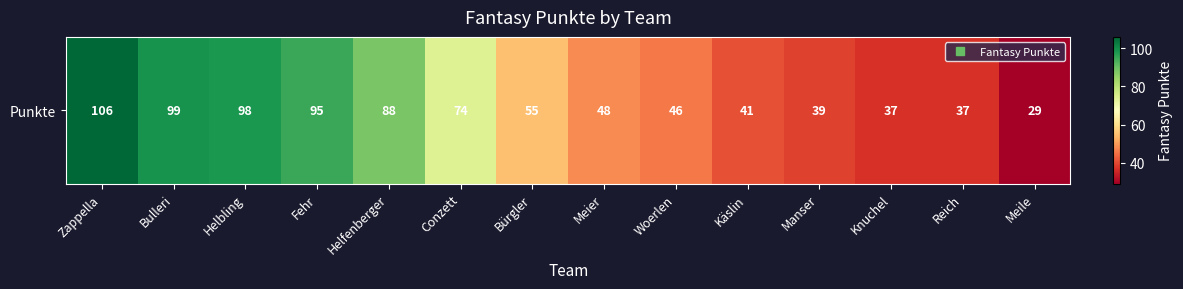

What value does the data have at Zappella, to the nearest 10?

110